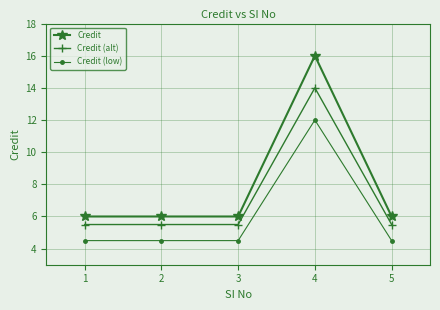

What is the maximum value shown in the chart?

16.0